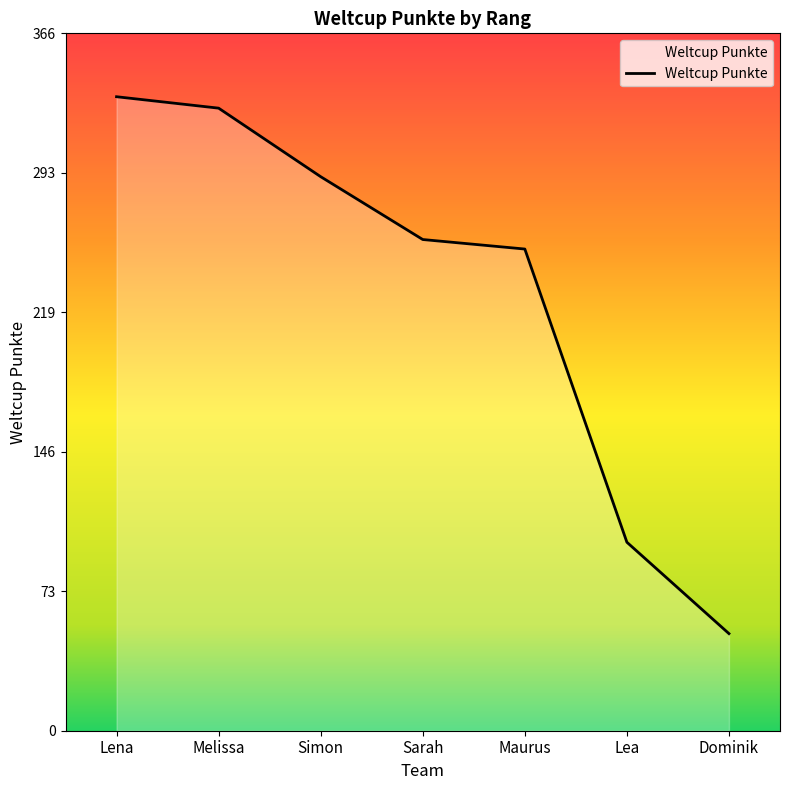

How many values are below 258?

3